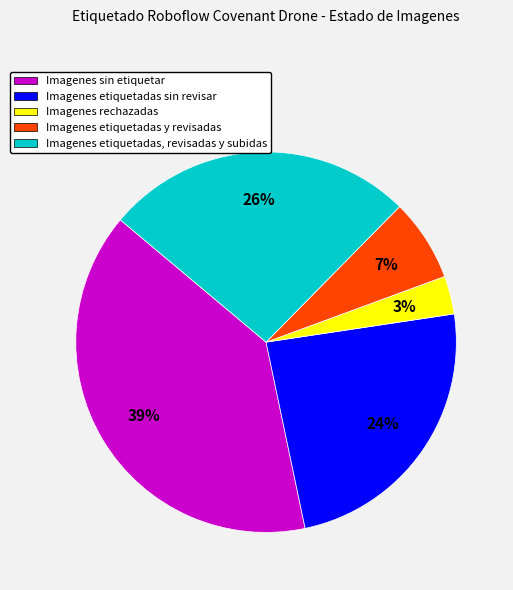

Rank the categories by value from highest to lowest.

Imagenes sin etiquetar, Imagenes etiquetadas, revisadas y subidas, Imagenes etiquetadas sin revisar, Imagenes etiquetadas y revisadas, Imagenes rechazadas